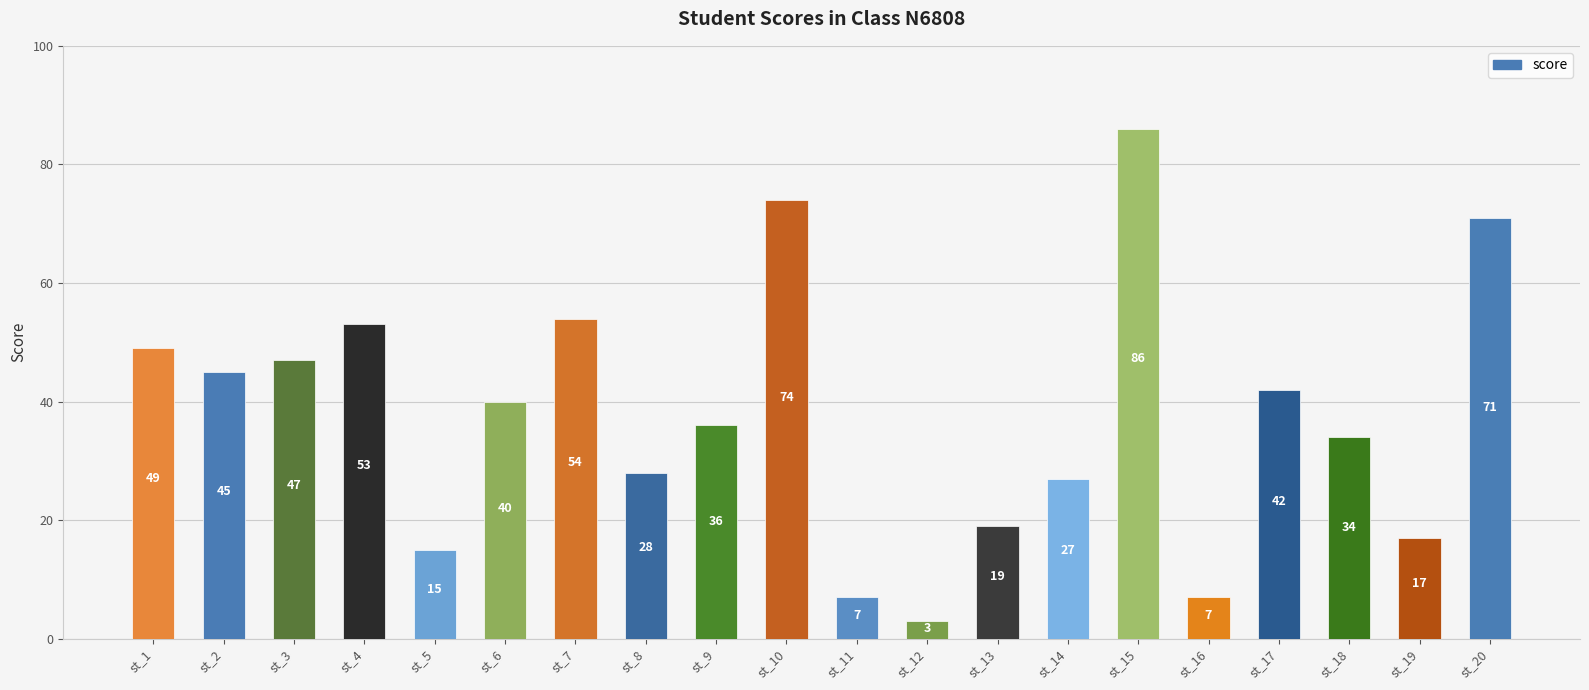

Approximately how many times larger is the value at st_17 compared to st_18?

1.2